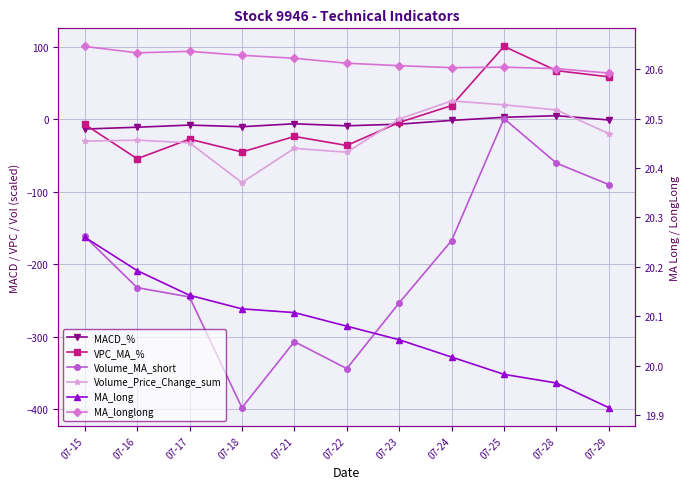

At which category is the sum across all series the highest?

07-25